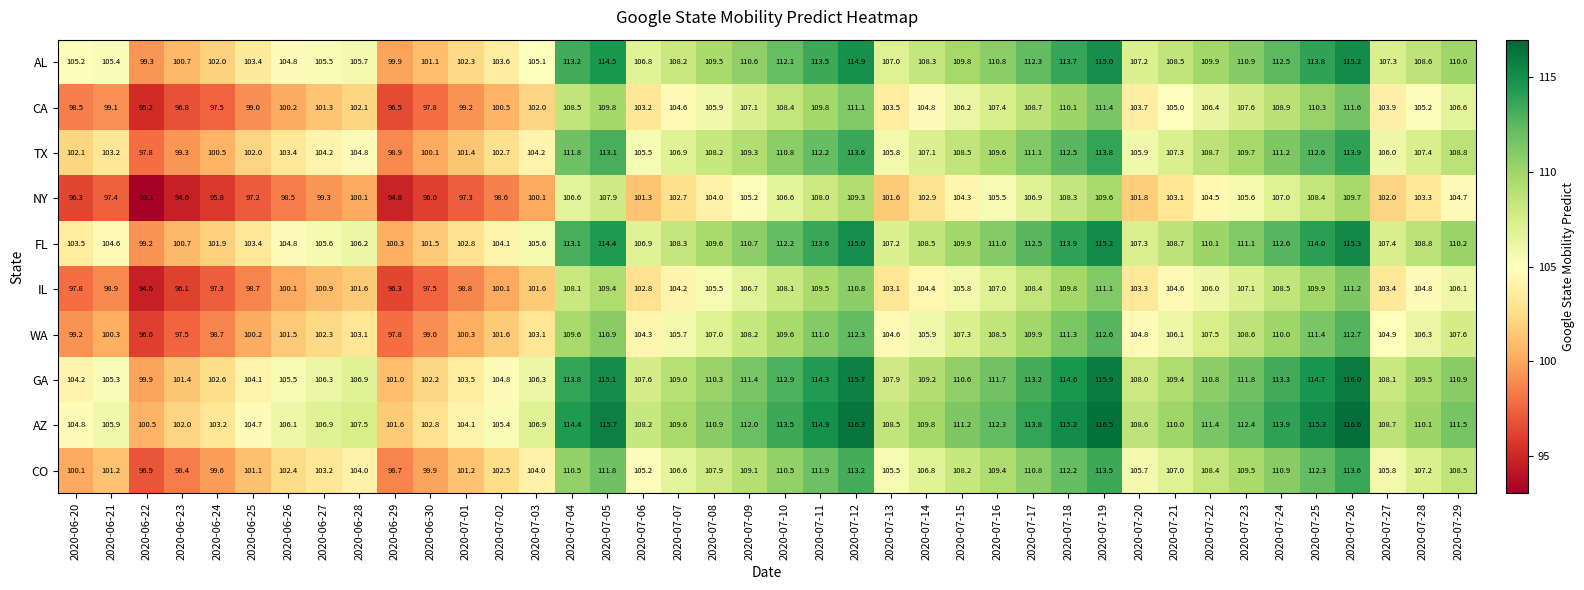

Count the number of categories in the chart.

40